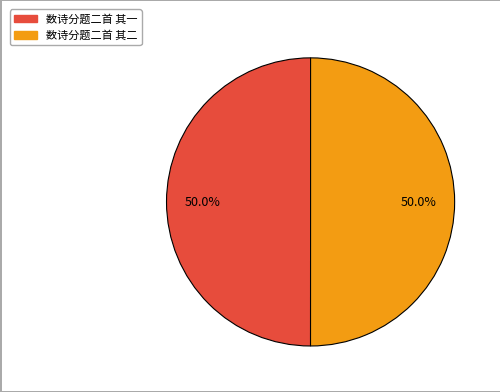

How many segments does this pie chart have?

2